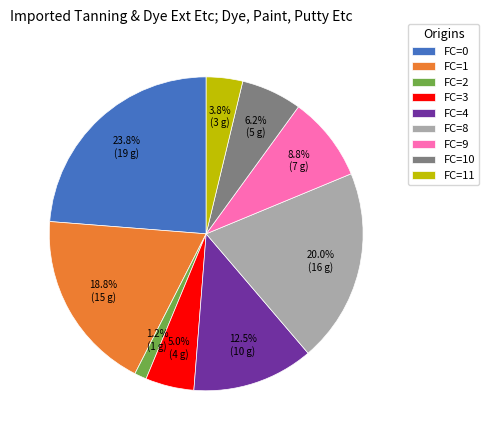

What is the largest slice in the pie chart?

FC=0